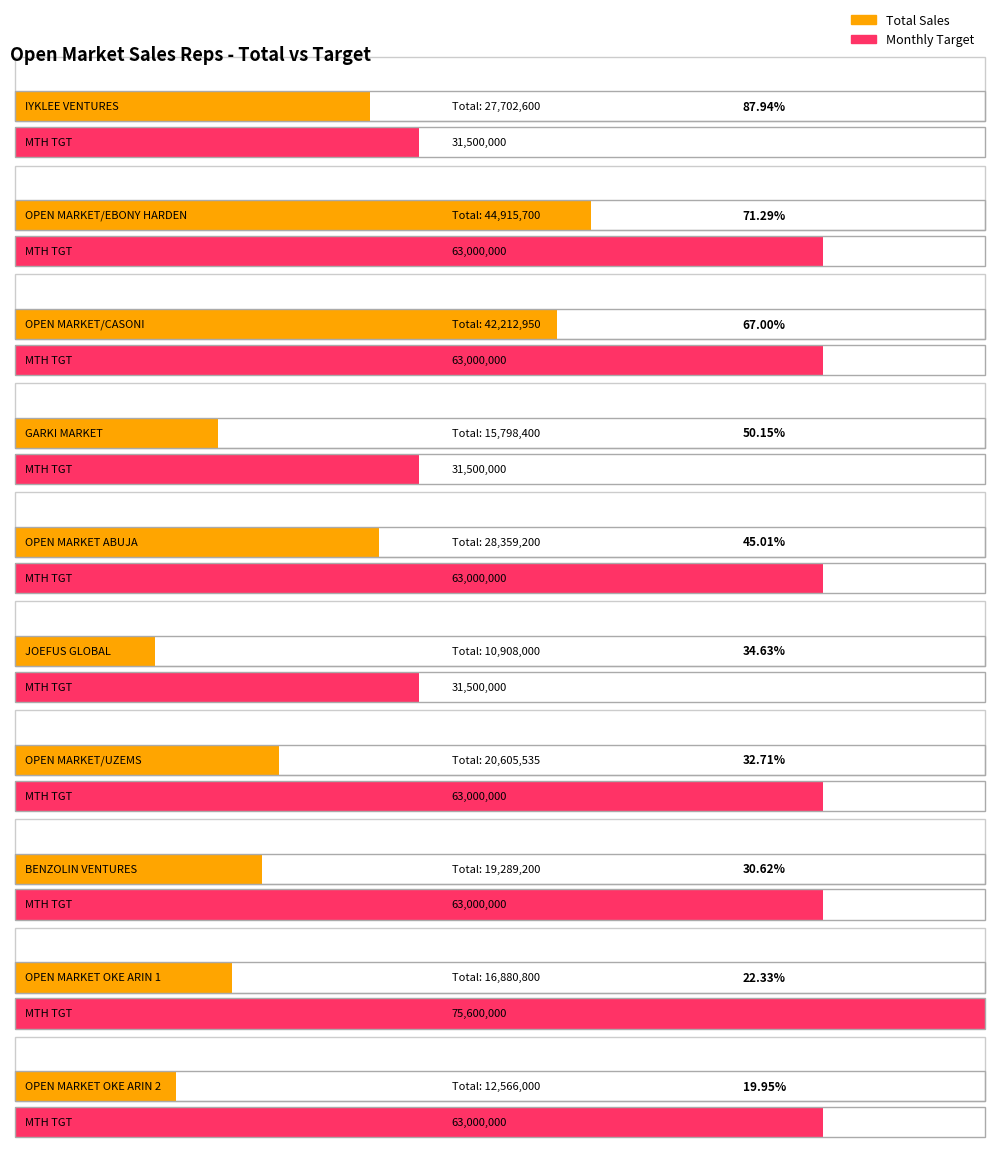

At which category does the chart reach its minimum across all series?

JOEFUS GLOBAL